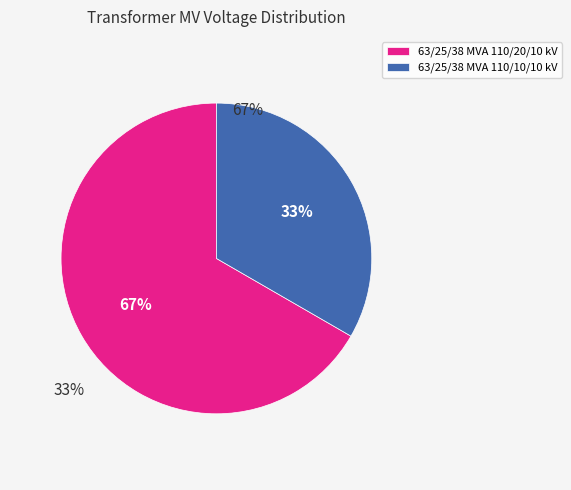

Which category has the smallest portion of the pie?

63/25/38 MVA 110/10/10 kV